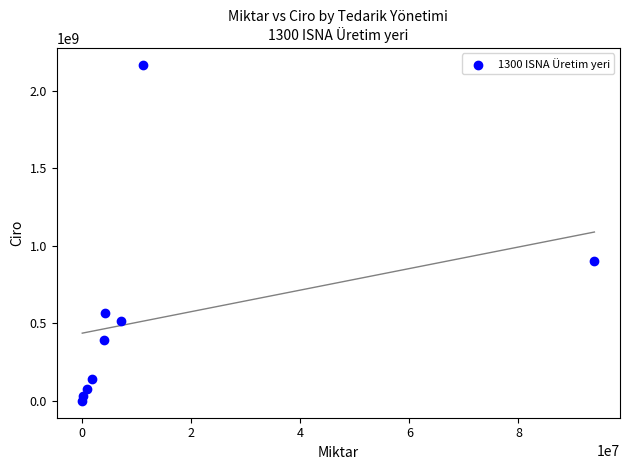

What Y value in the scatter plot is closest to 1083292940?

898757323.9